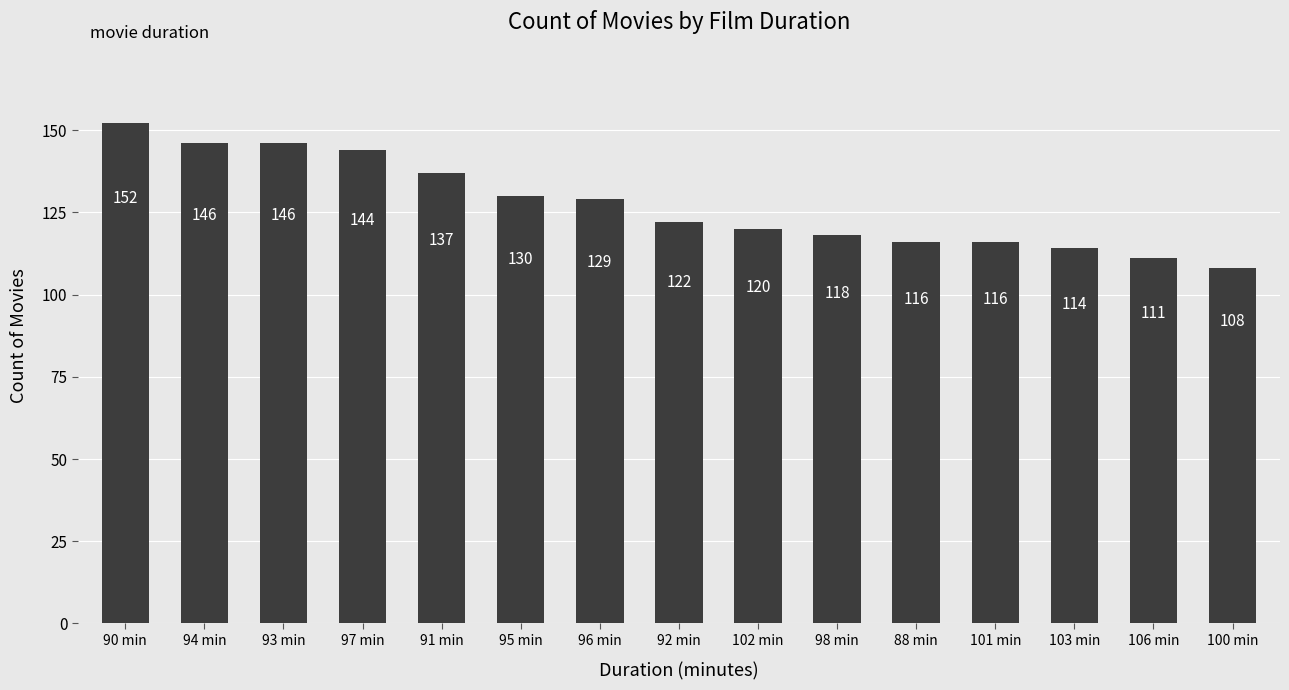

What is the change in value from 98 min to 88 min?

-2